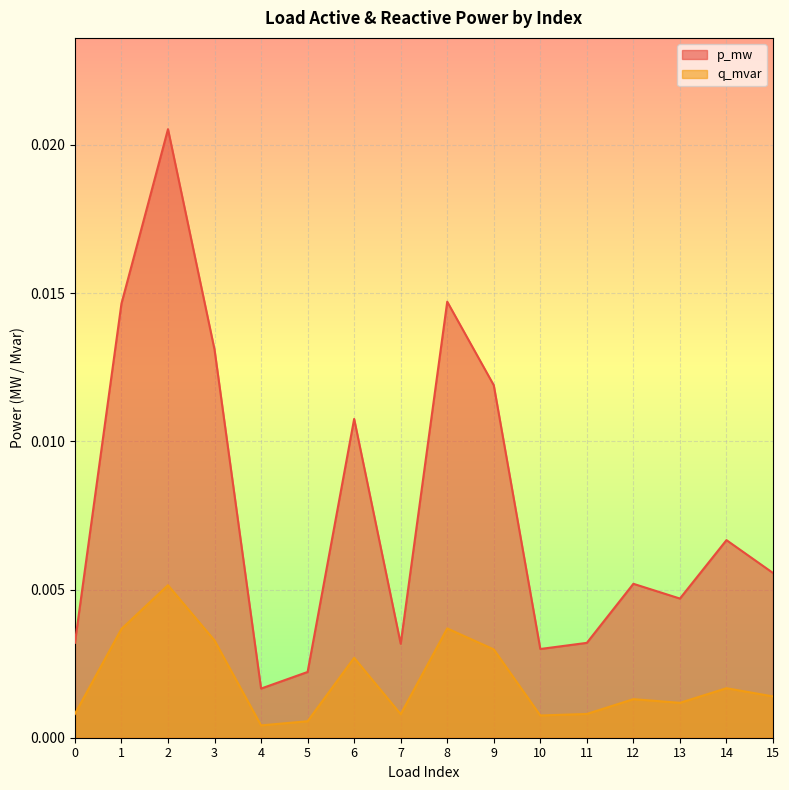

How many series are shown in this chart?

2